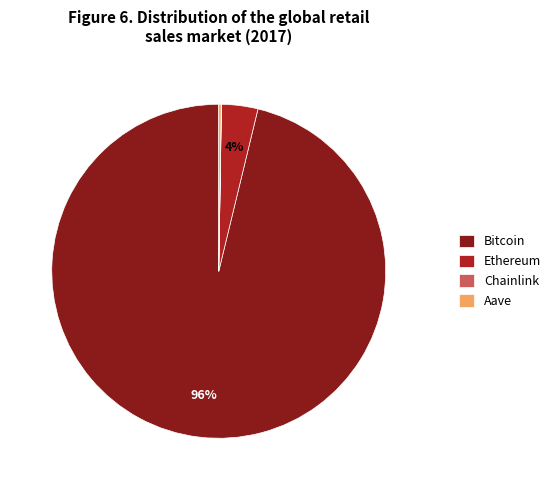

Which category accounts for the majority?

Bitcoin